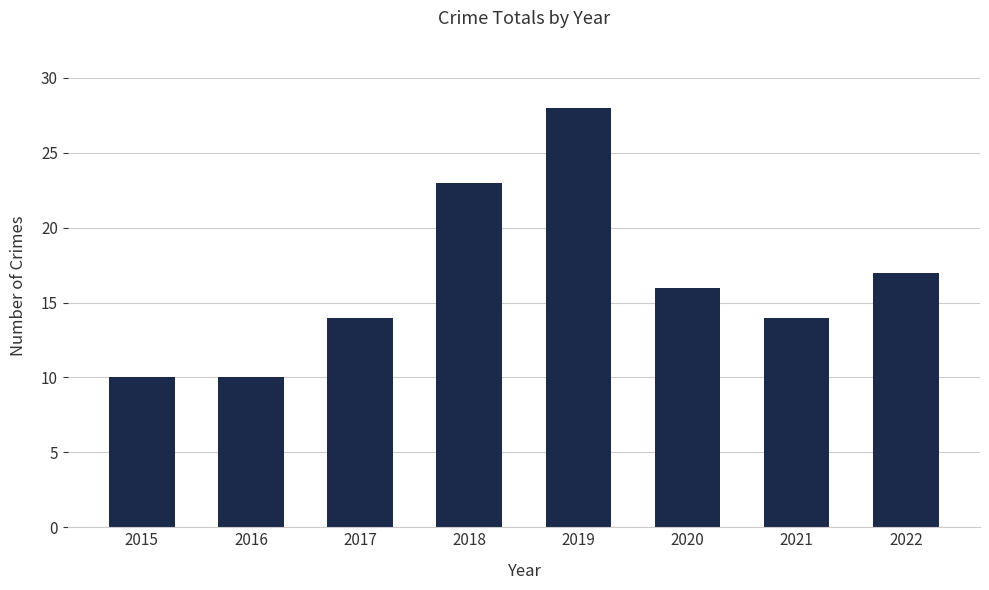

What is the value of the 5th bar from the left?

28